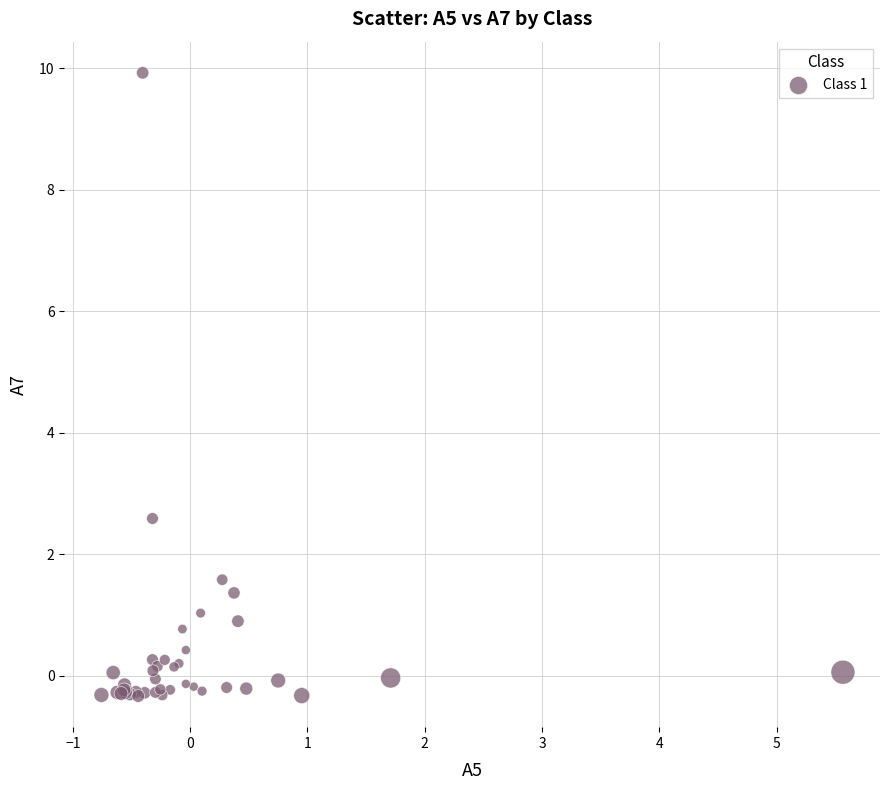

What Y value in the scatter plot is closest to 4?

2.6